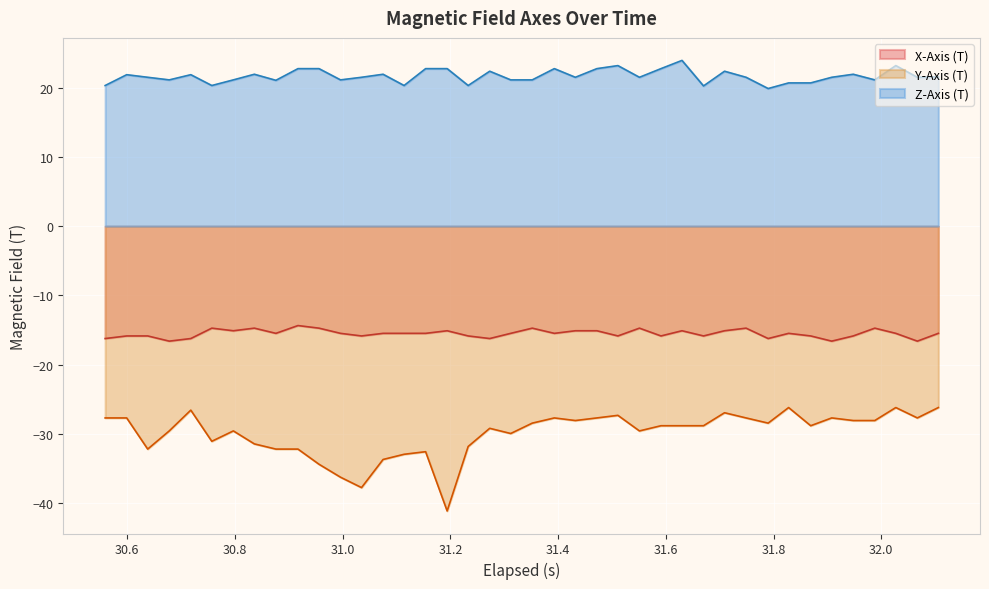

True or false: Y-Axis (T) has more than 2 points higher than both neighbors.

True